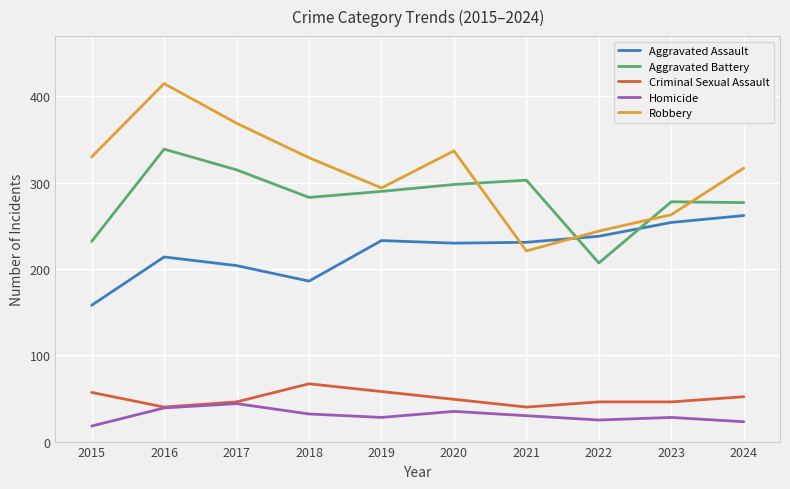

At which category is the sum across all series the highest?

2016